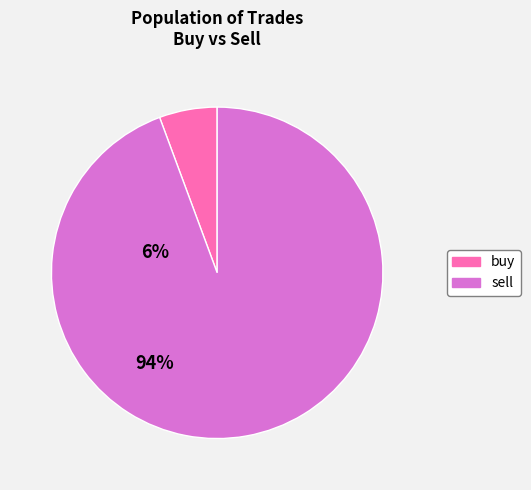

Is it true that buy is 6% of the pie?

True